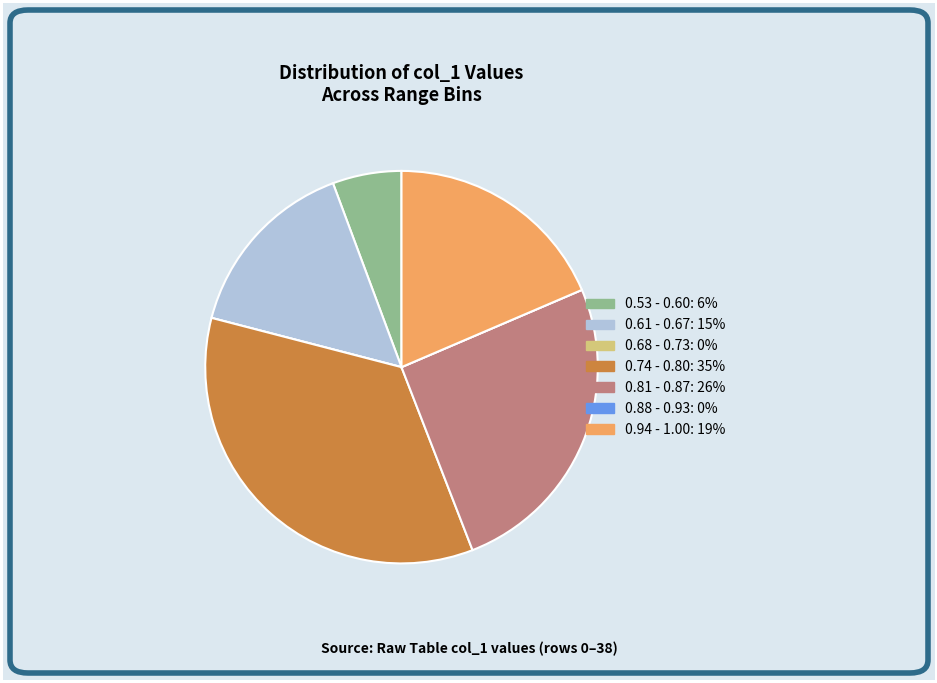

Is there a majority slice in this chart?

No